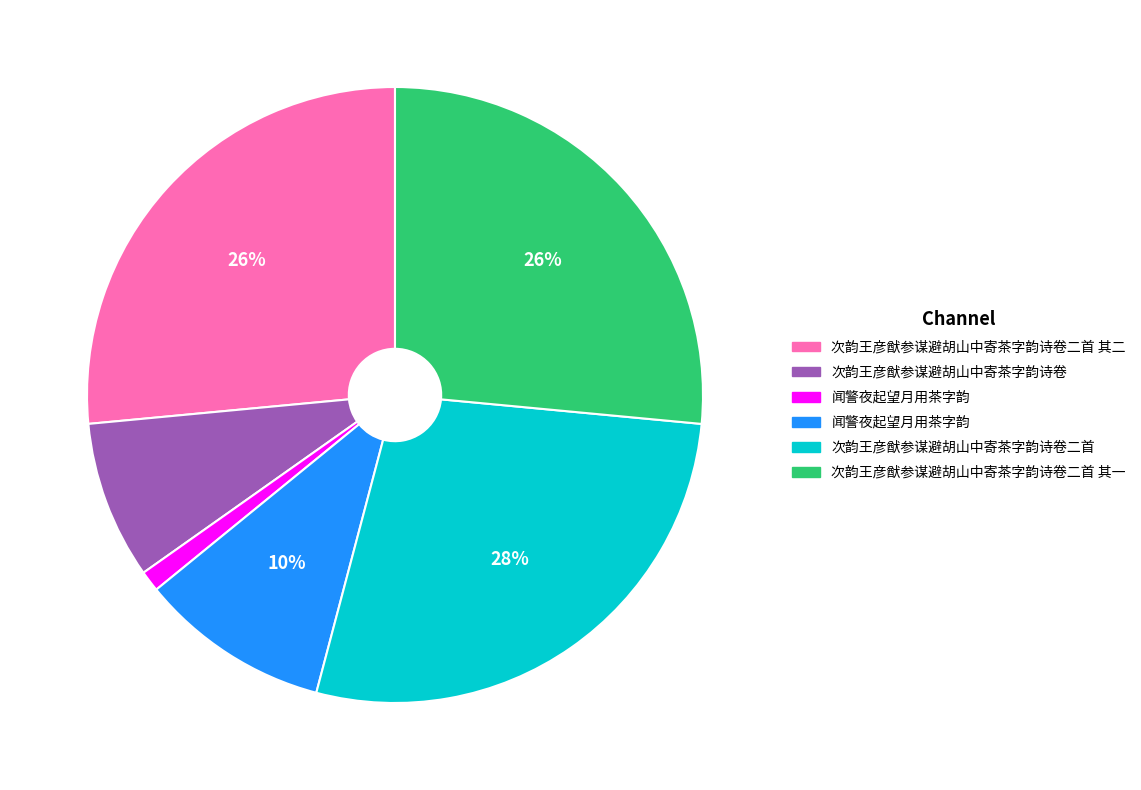

To the nearest percent, what is the average slice percentage?

17%